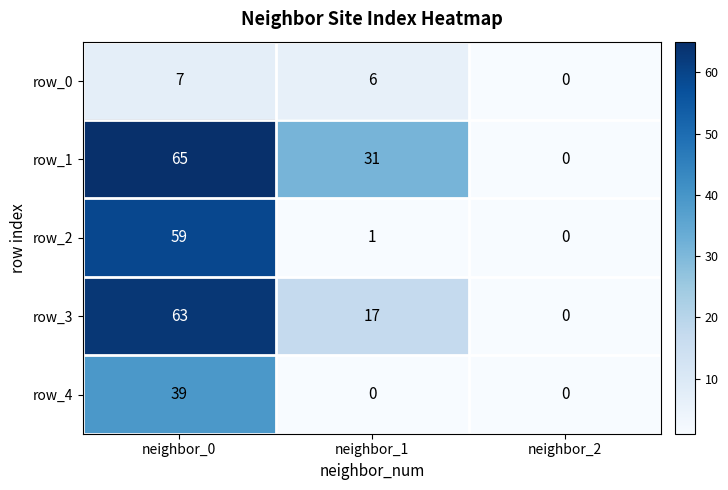

Reading left to right, list all the values displayed in this chart.

row_0: 7	6	0
row_1: 65	31	0
row_2: 59	1	0
row_3: 63	17	0
row_4: 39	0	0